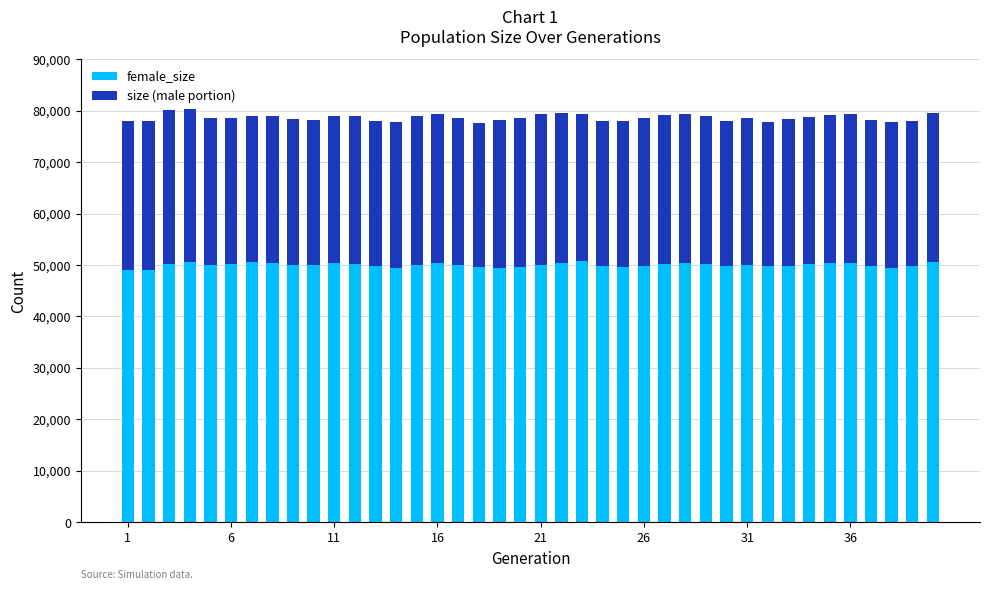

What is the average value of the female_size series?

49998